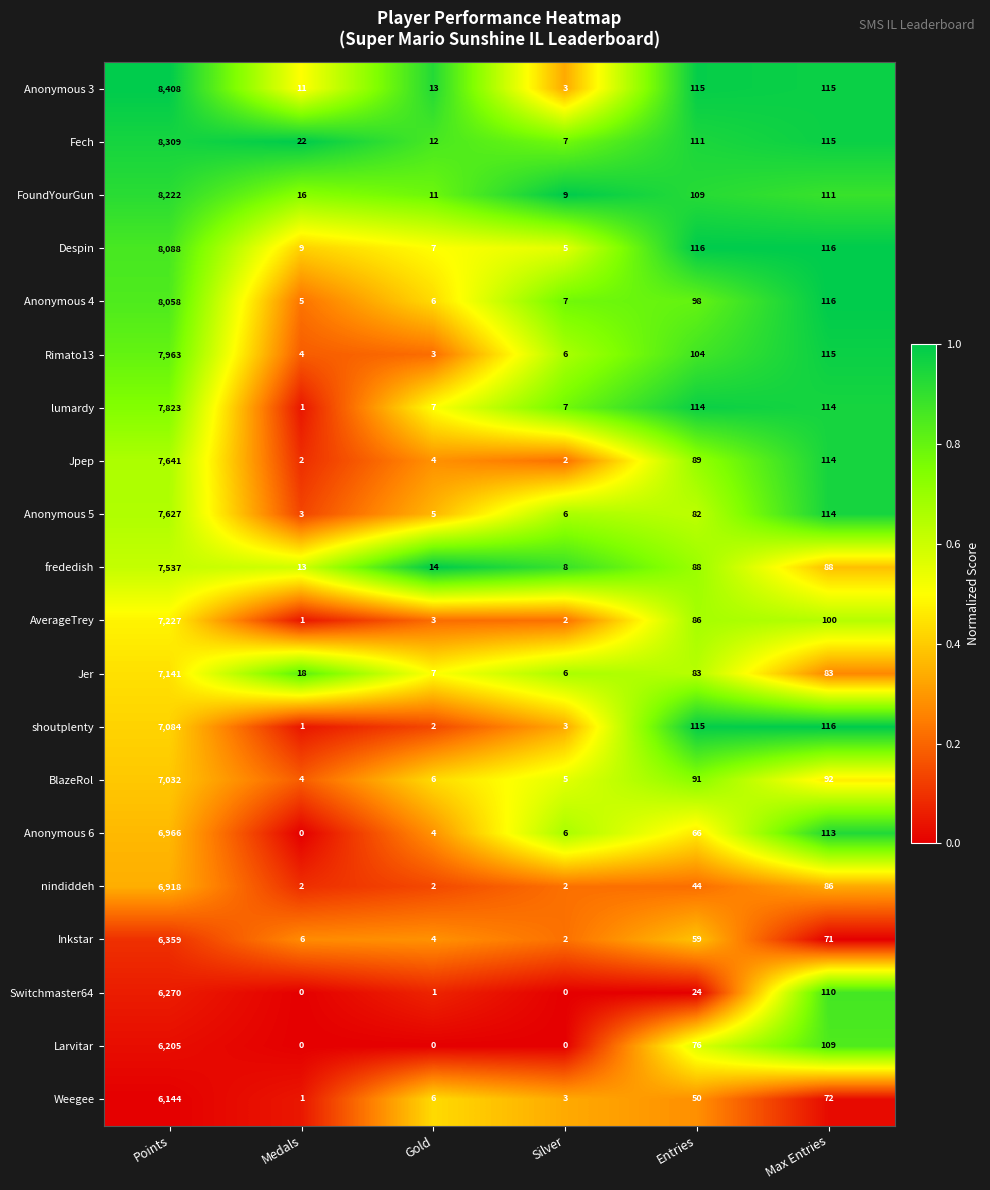

At which label does Larvitar first exceed 76?

Points